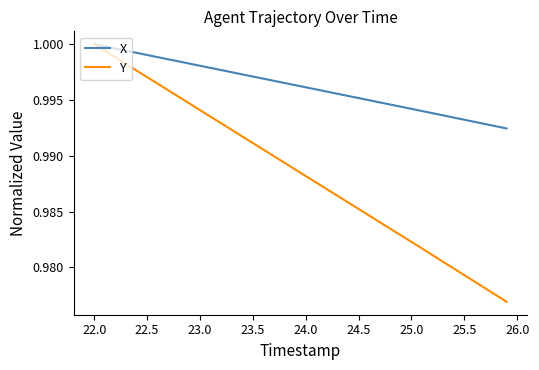

Rank the series by their average value, from lowest to highest.

Y, X